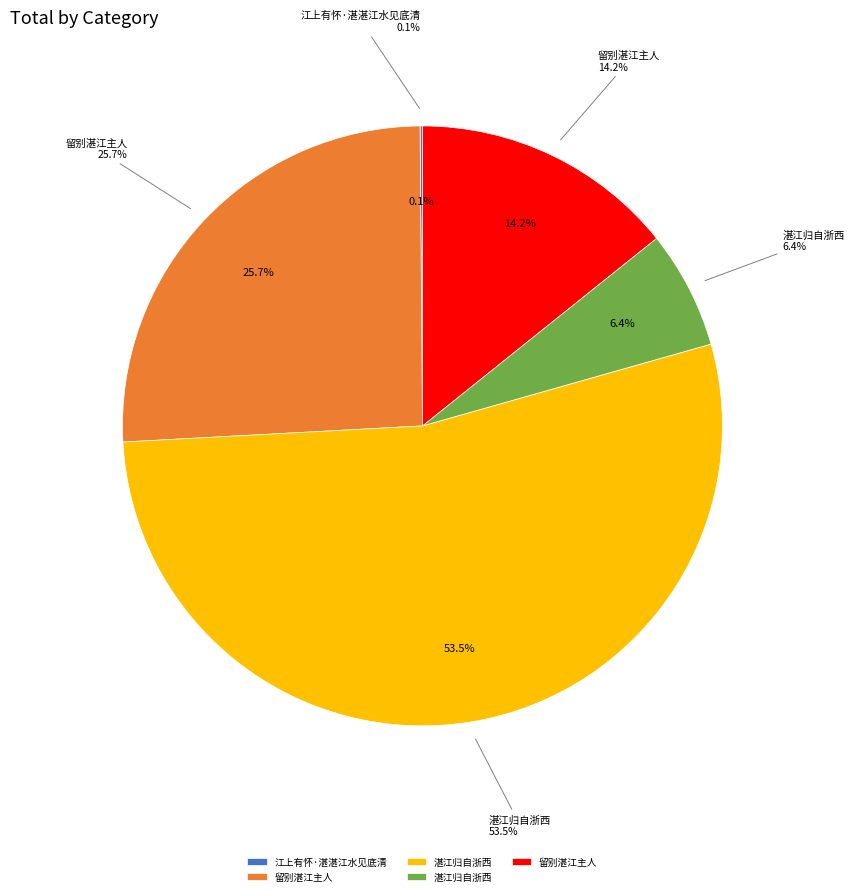

How many slices are in this pie chart?

5